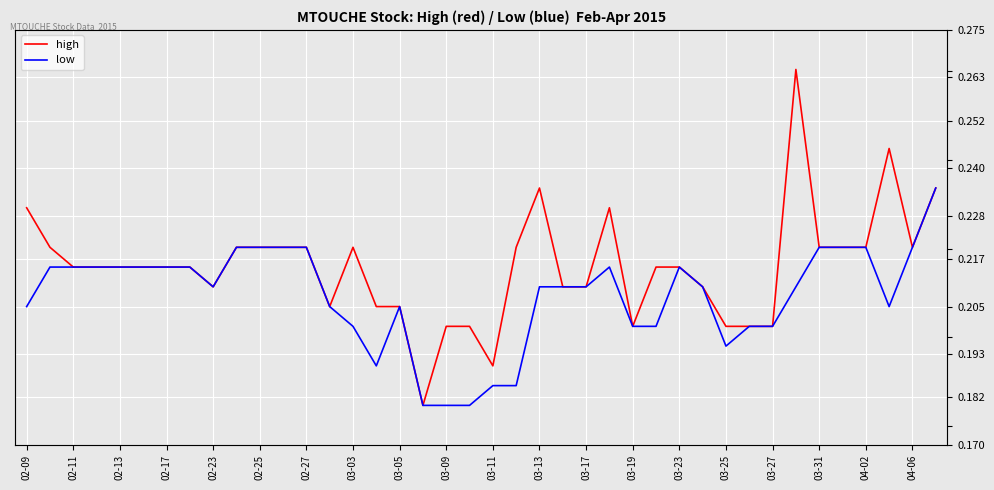

What are all the series names shown in the legend?

high, low